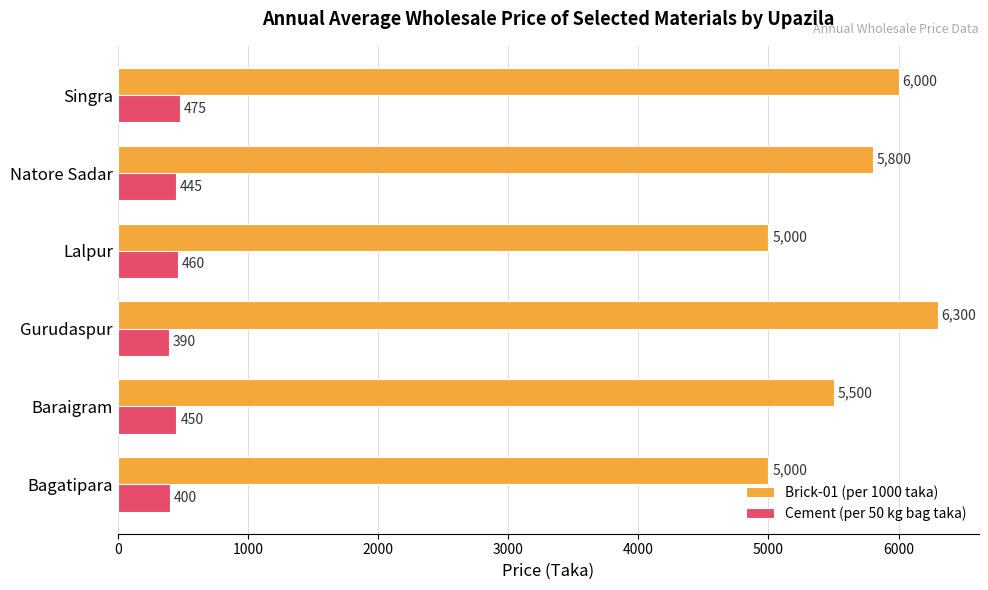

What is the sum of all Cement (per 50 kg bag taka) values?

2620